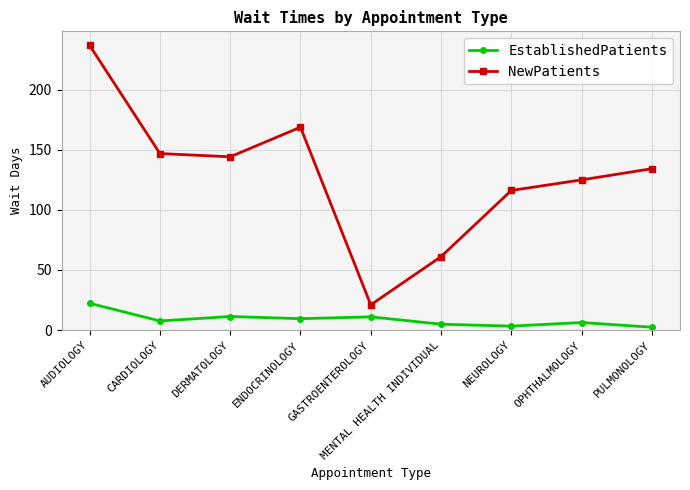

What is the greatest value displayed?

236.7